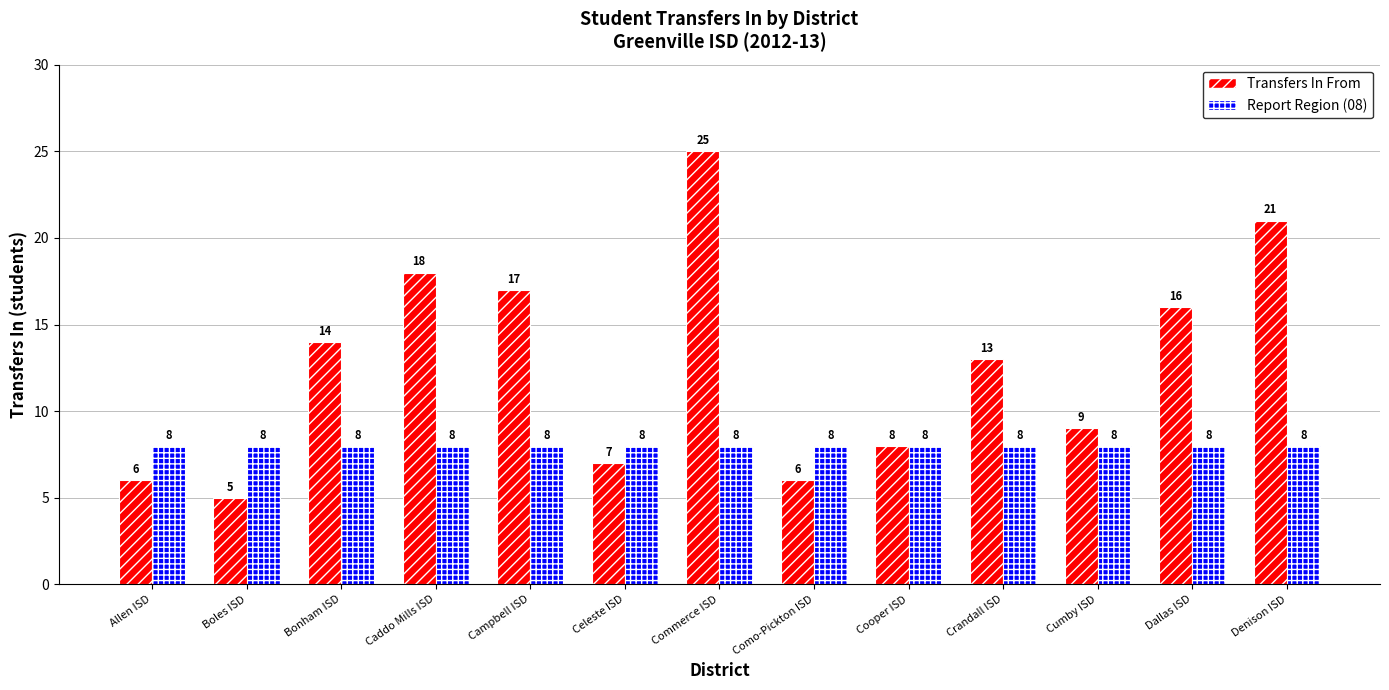

Are the bars horizontal?

No